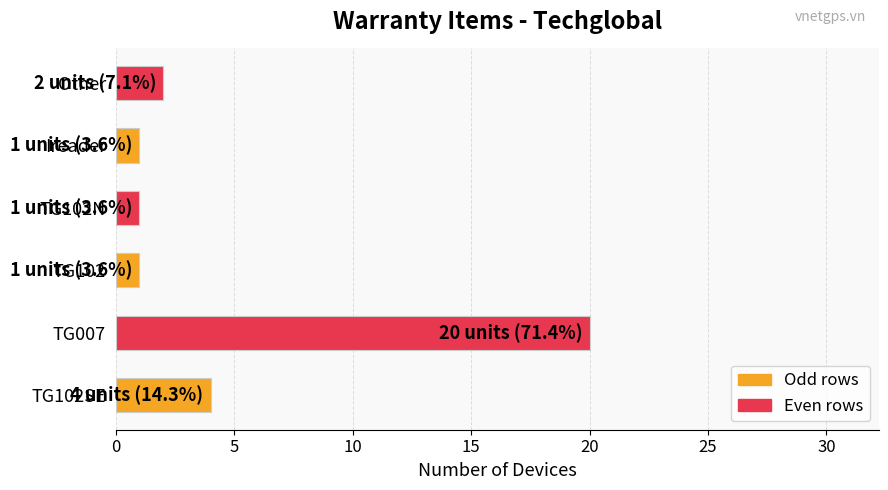

What is the change in value from TG007 to TG102?

-19